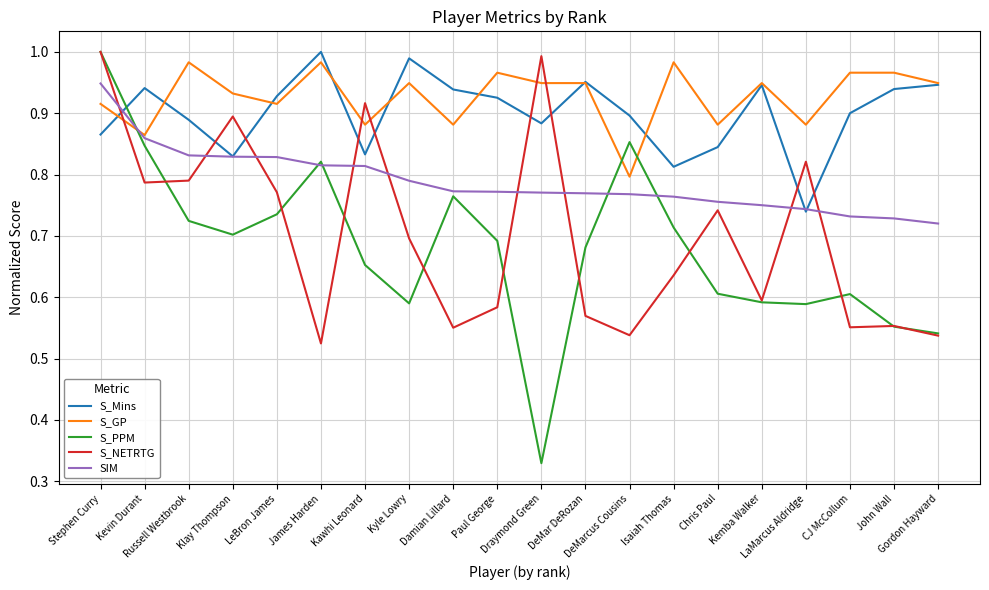

What is the difference between the second highest and second lowest values in the S_Mins series?

0.2